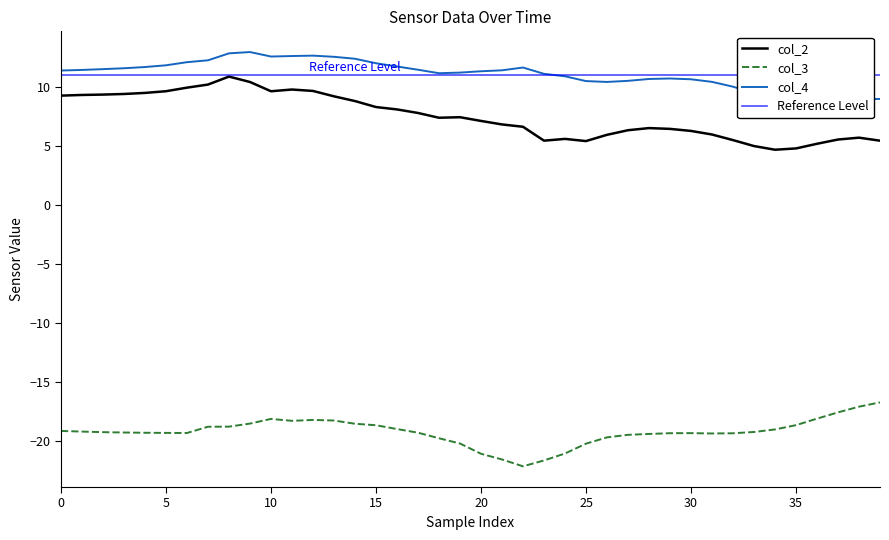

True or false: col_3 and col_4 cross at least once.

False